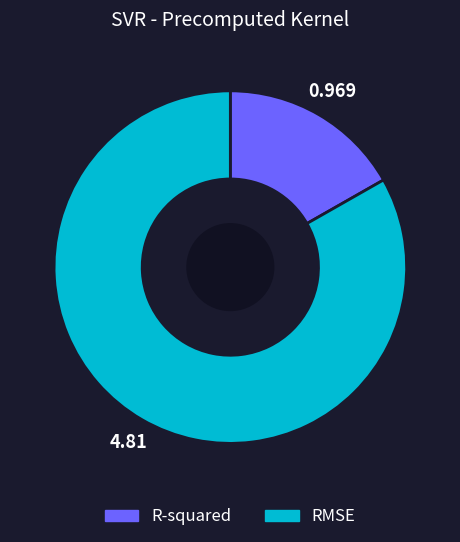

Which slice is the smallest?

R-squared